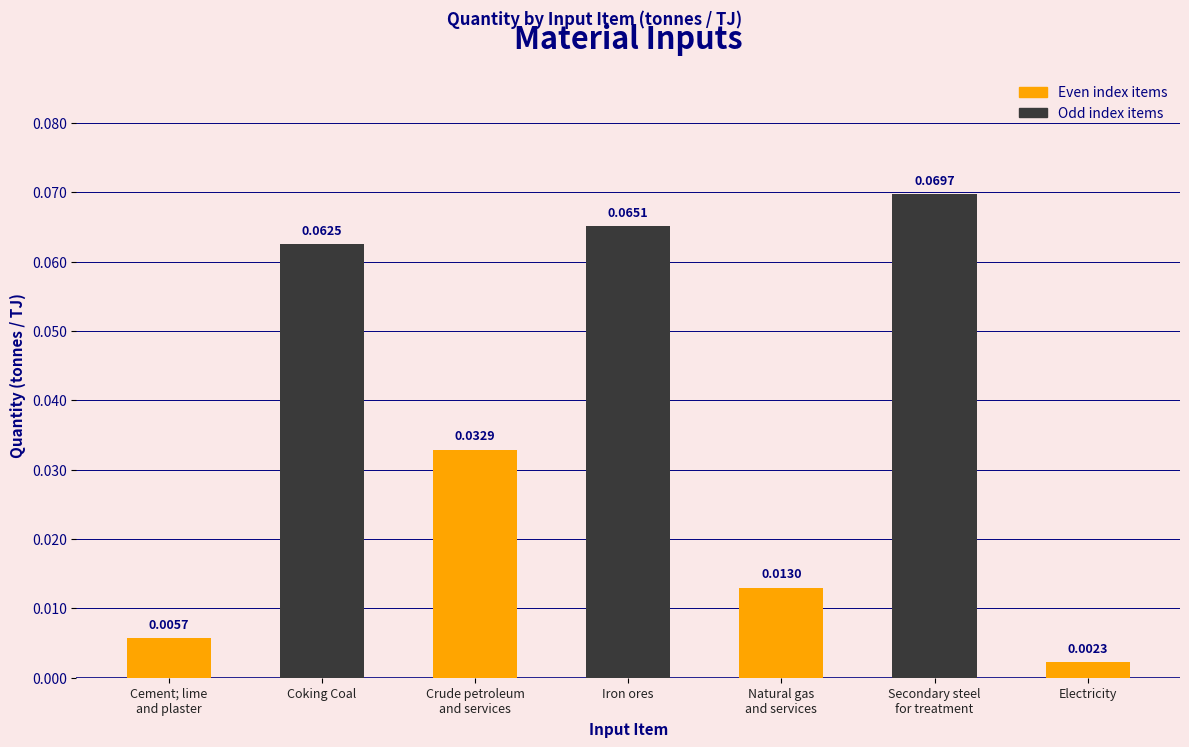

What position from the left is Cement; lime
and plaster?

1